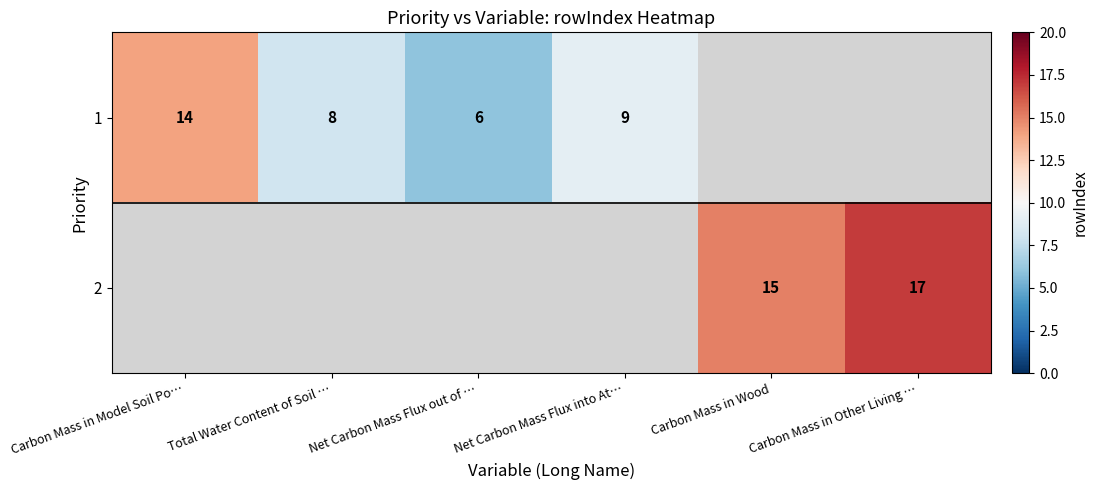

The value of 2 at Carbon Mass in Other Living … is 28. True or false?

False